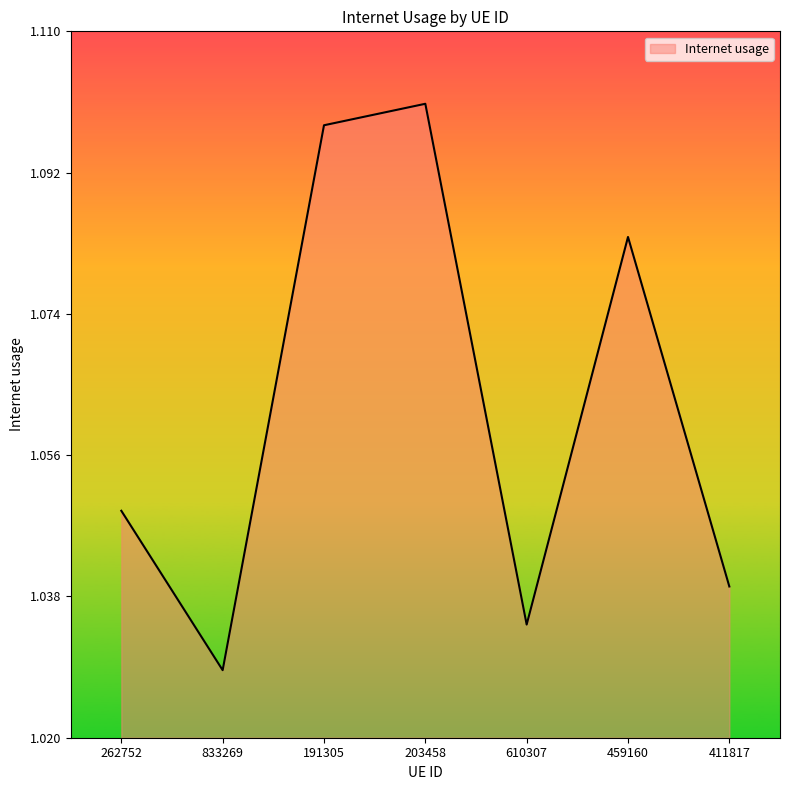

What is the difference between the maximum and minimum values?

0.1